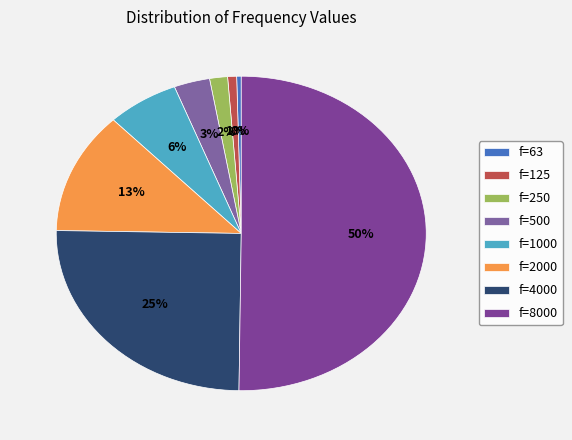

How many segments does this pie chart have?

8